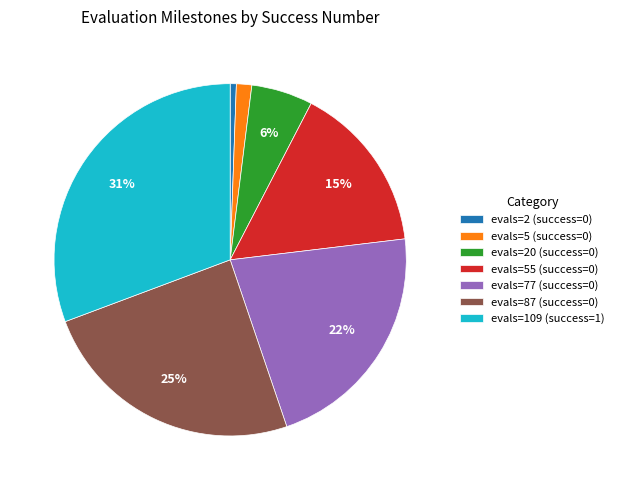

The evals=20 (success=0) slice represents 16% of the pie. True or false?

False